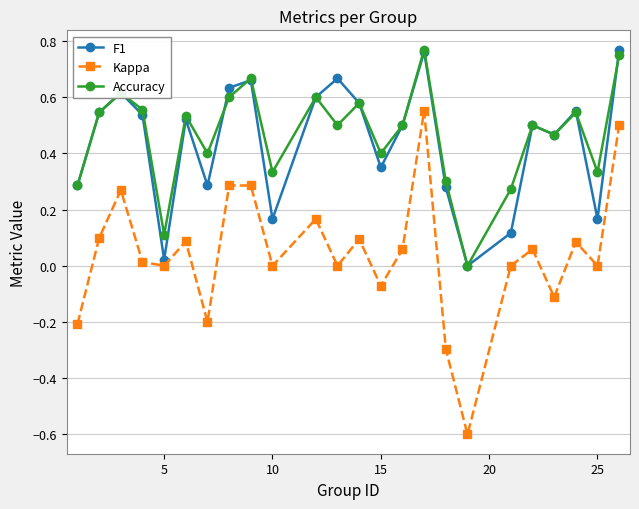

What is the lowest value of the Kappa series?

-0.6